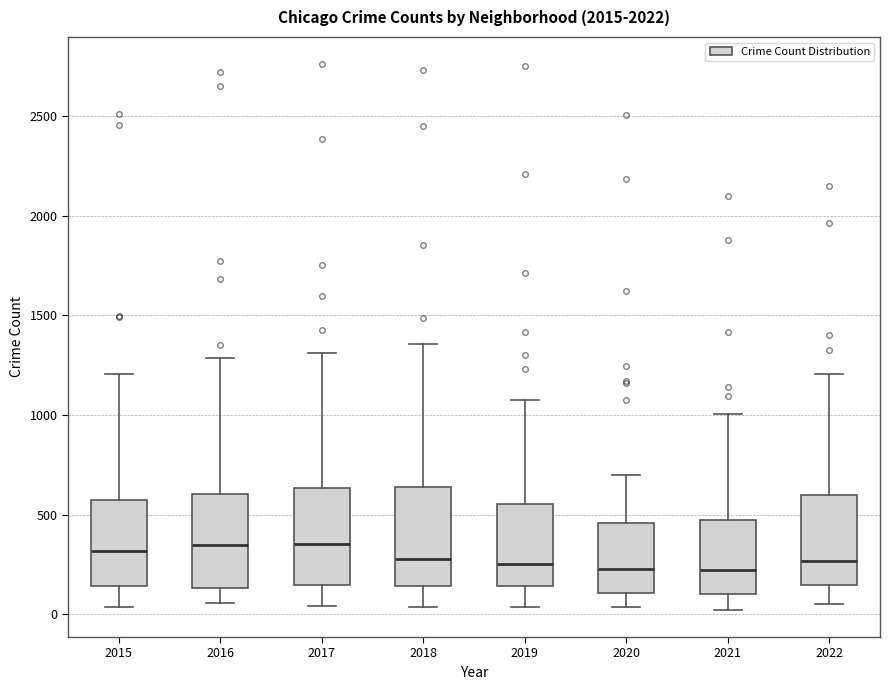

Where is the upper edge of the box at x = 2015 on the y-axis? The values are not printed on the chart, so give them approximately, as read against the axis.

600